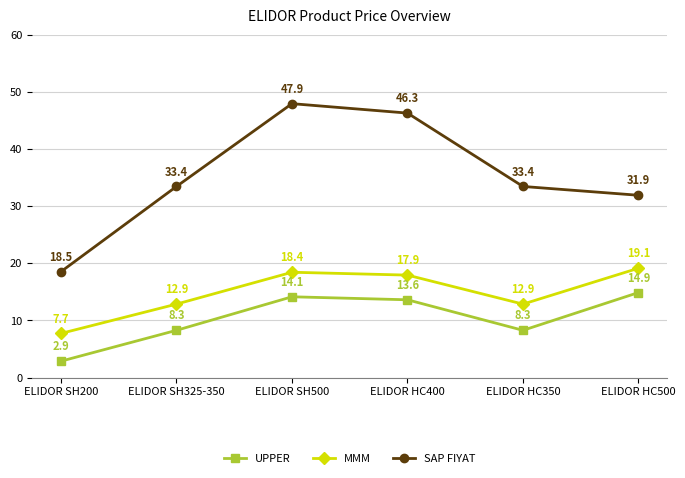

What is the value of the MMM point at the 2nd from the left?

12.9